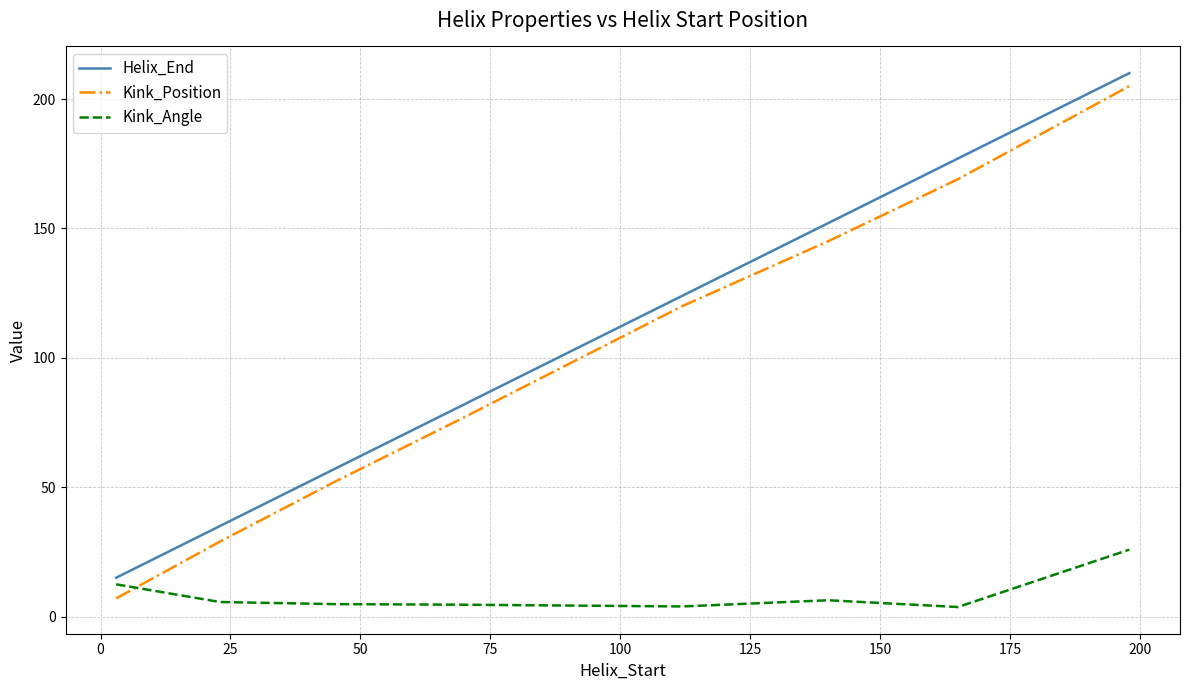

What is the difference between the maximum and minimum values in the Helix_End series?

195.0